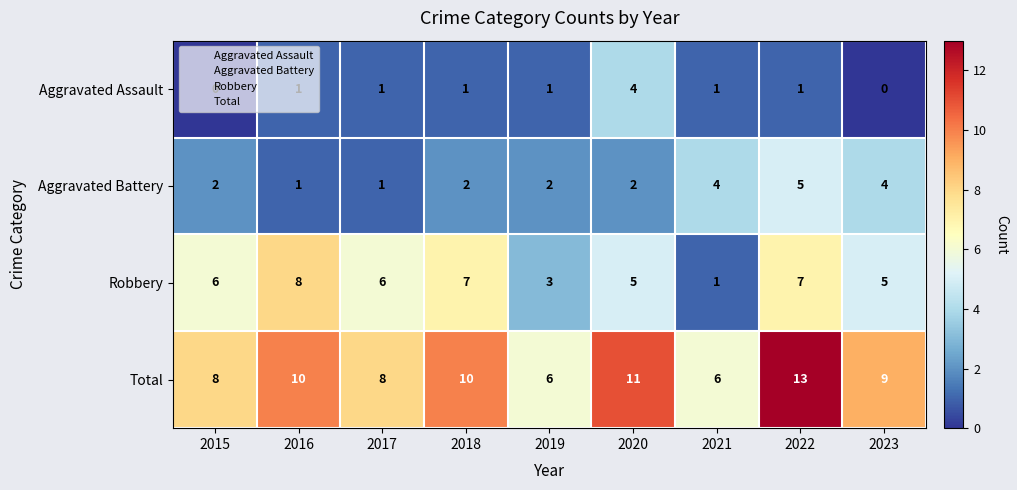

Rank the series by their maximum value, from highest to lowest.

Total, Robbery, Aggravated Battery, Aggravated Assault